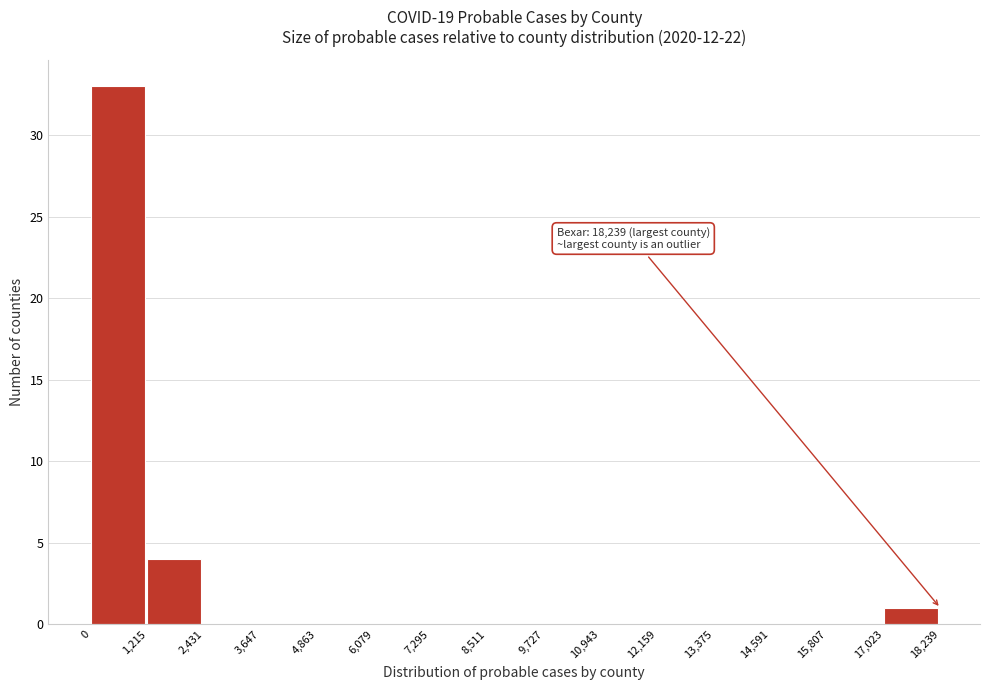

Over which range of the x-axis is the bar tallest?

0 to 1,215